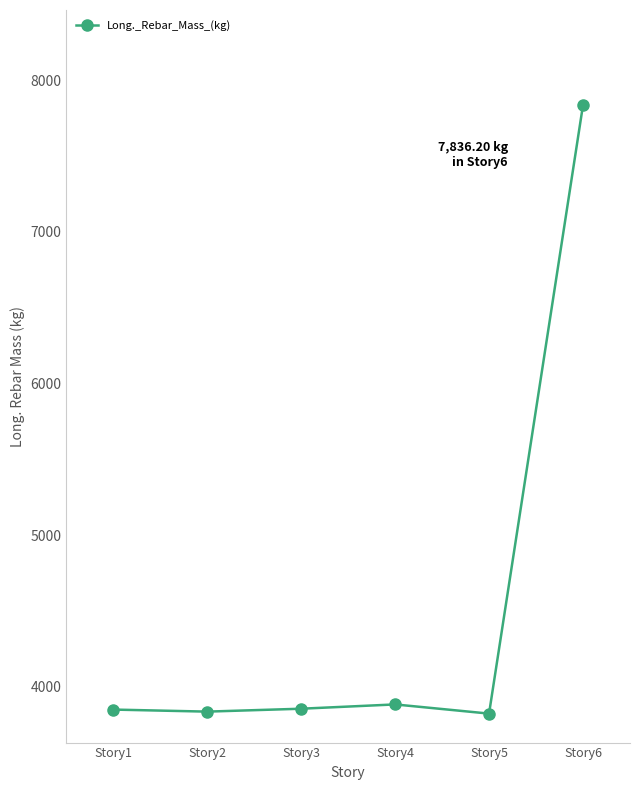

Is it true that the value at Story1 is 6238.0?

False